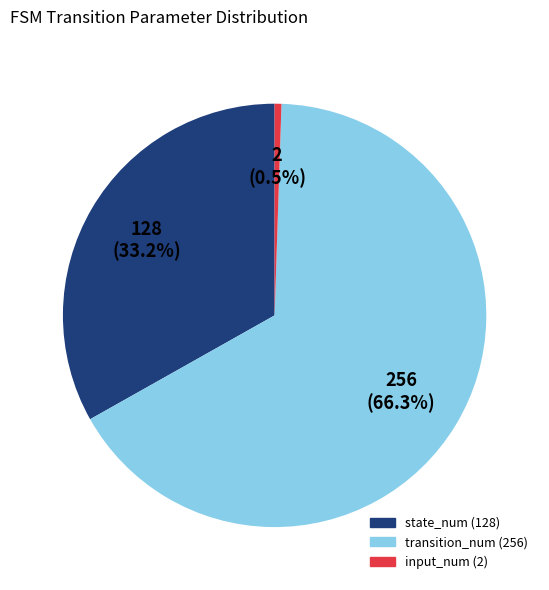

Does any single category account for the majority?

Yes